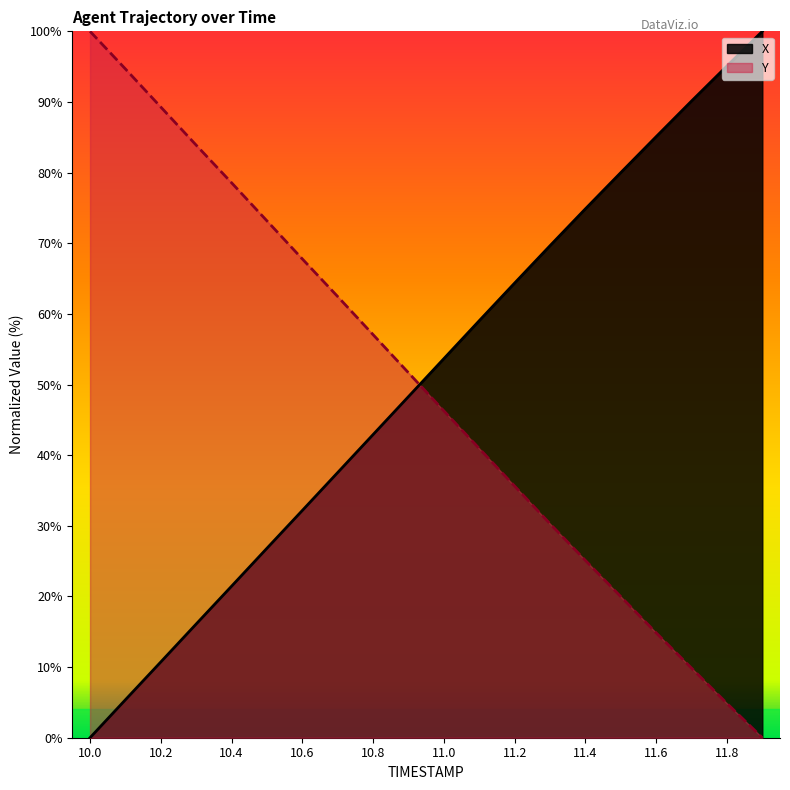

At 10.0, list the series in order from smallest to largest.

X, Y